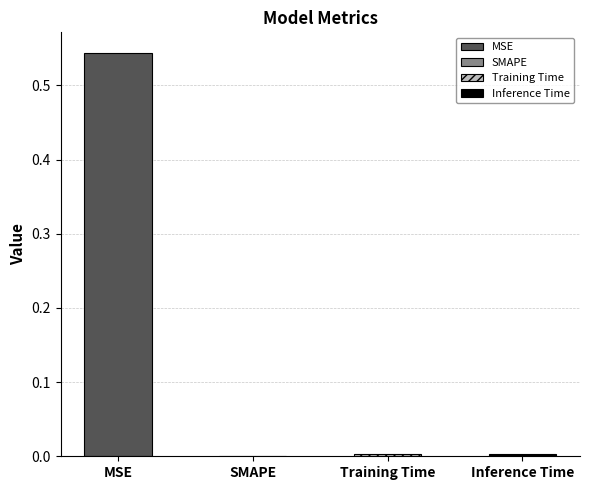

What position from the right is Training Time?

2